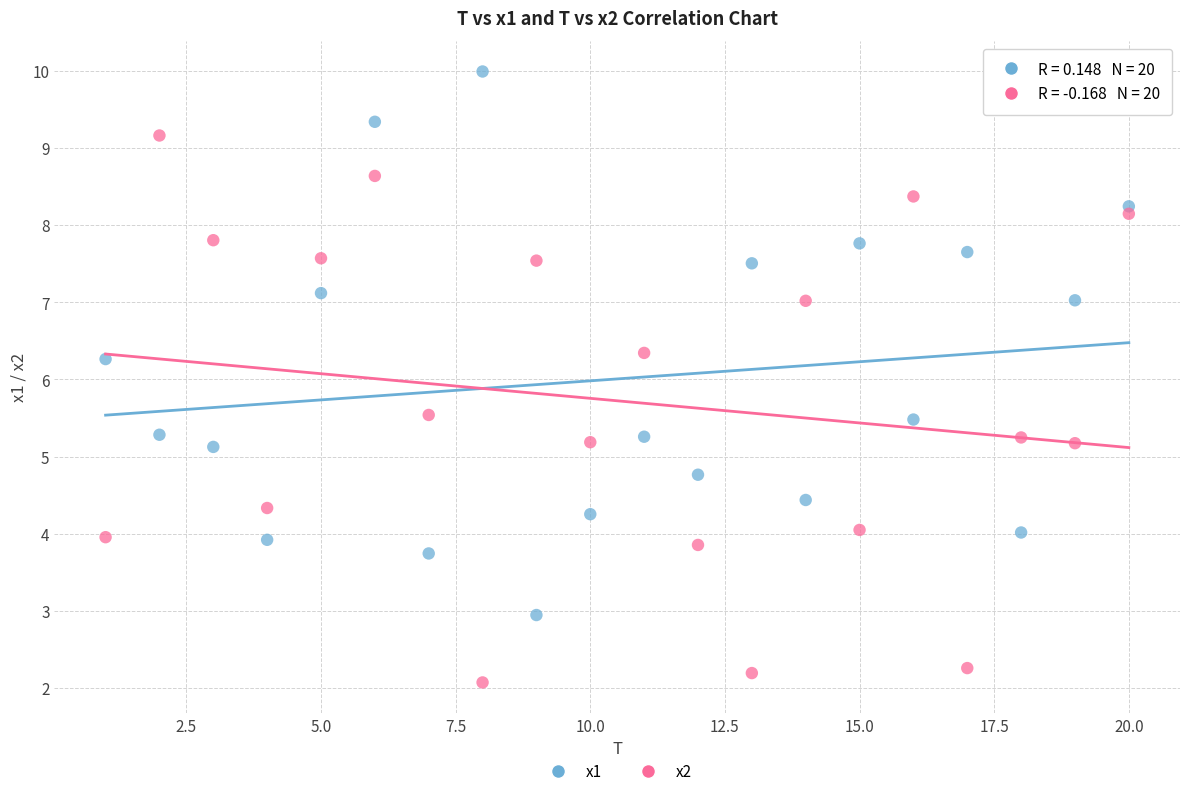

Across all data points, what is the range of X values (max minus min)?

19.0